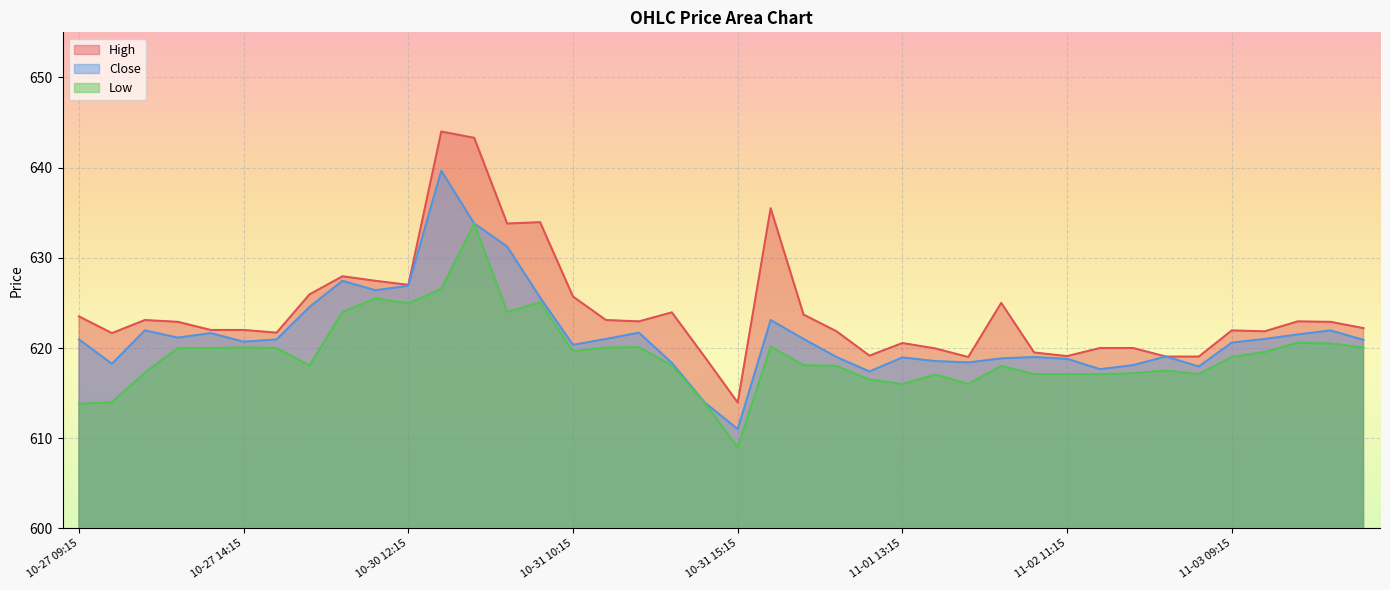

Does the chart display data point markers on the line(s)?

No